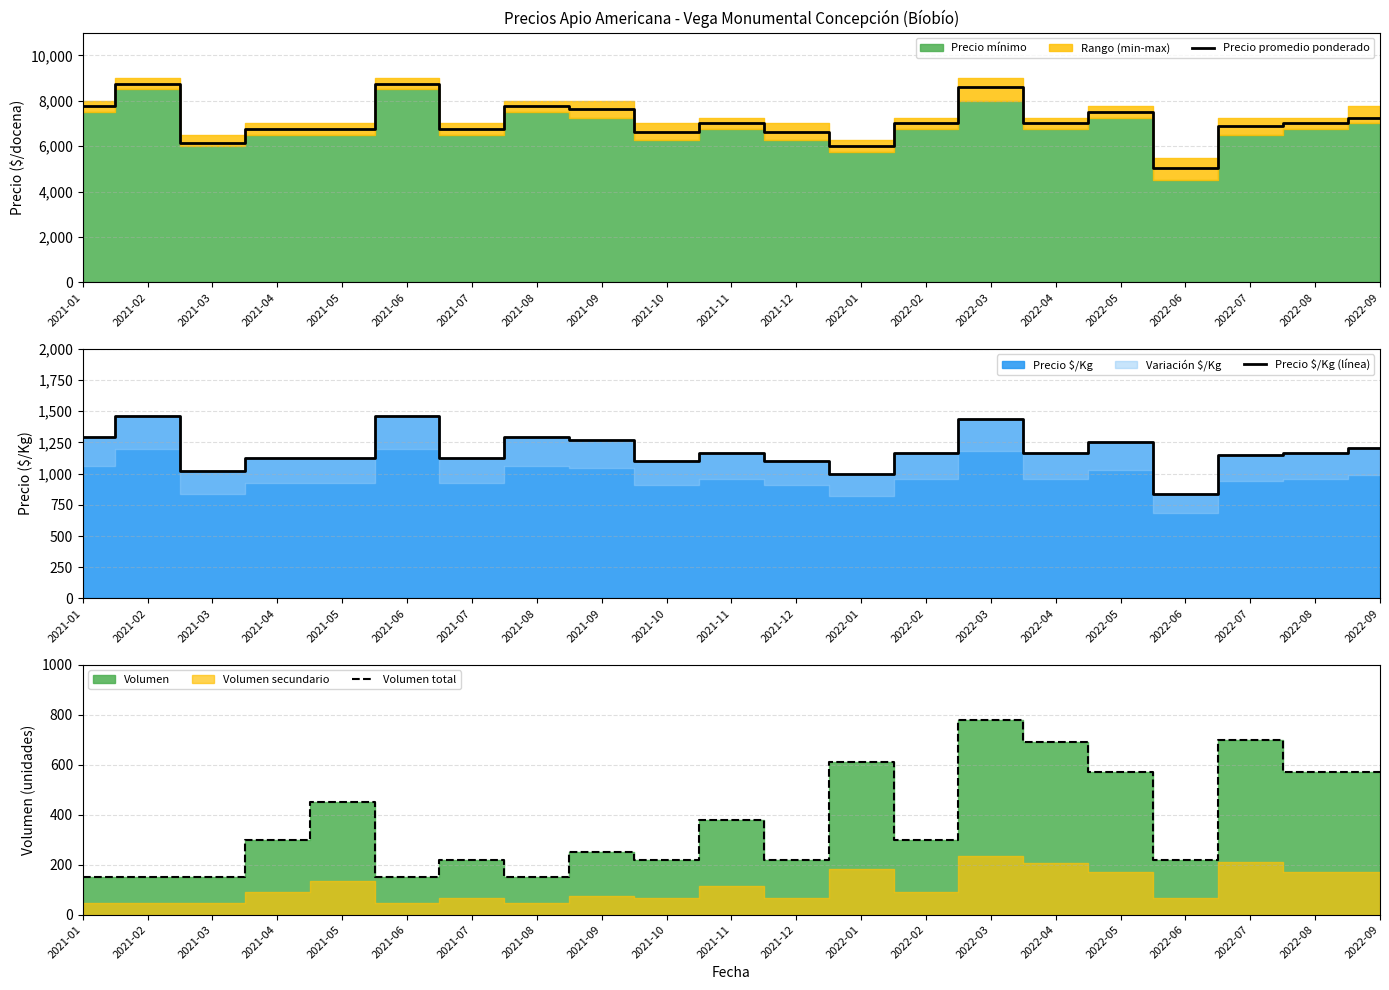

What is the sum of the Volumen total values at 2021-02 and 2021-07?

370